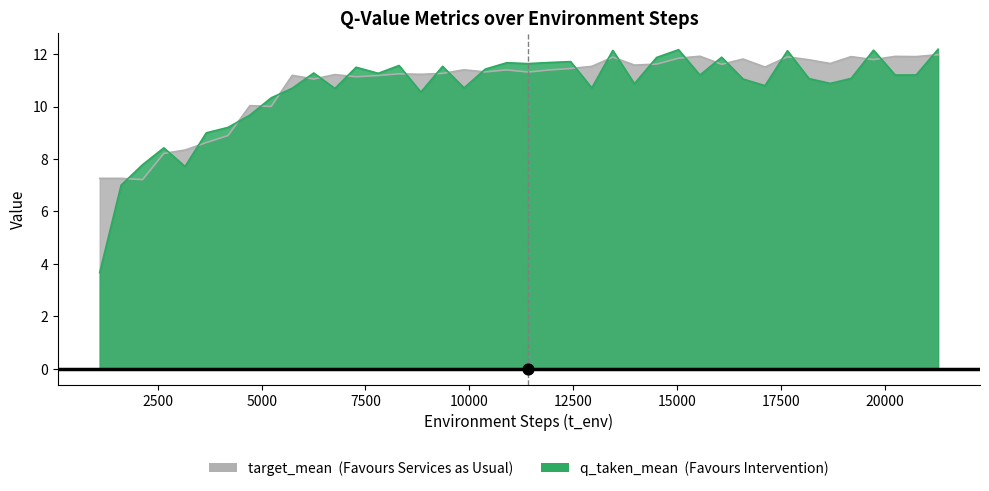

Which series has the largest total across all categories?

target_mean